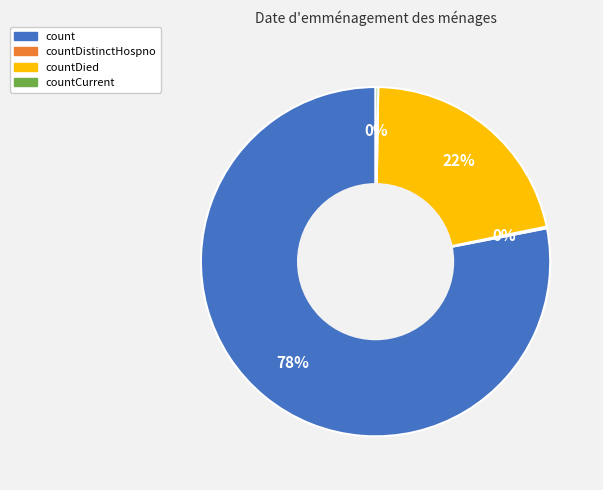

To the nearest percent, what is the difference between the largest and smallest slice percentages?

78%